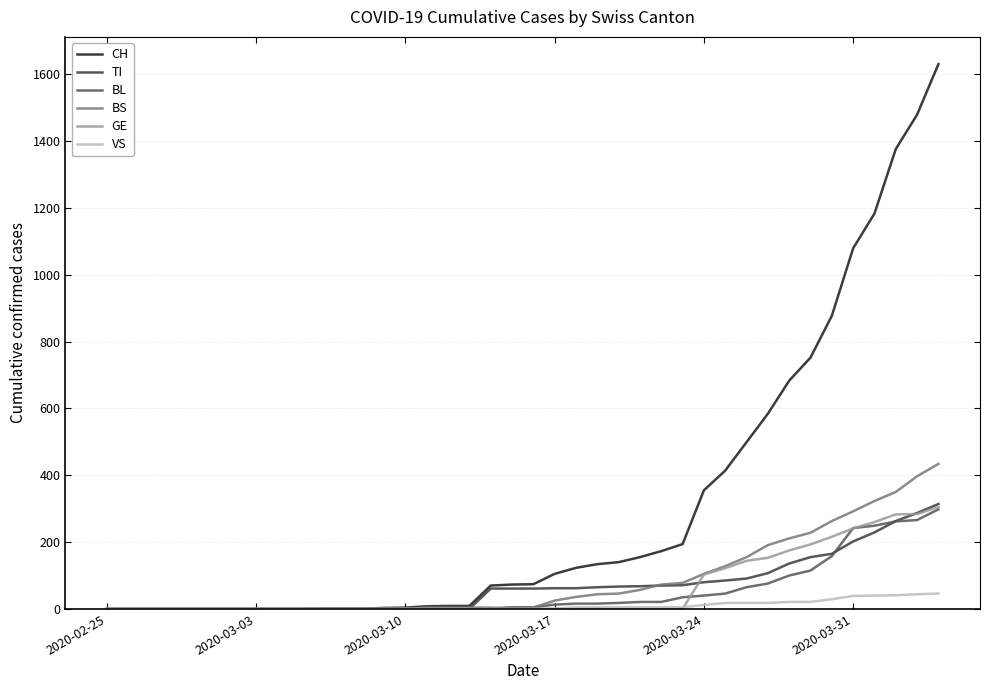

Does the chart have visible grid lines?

Yes